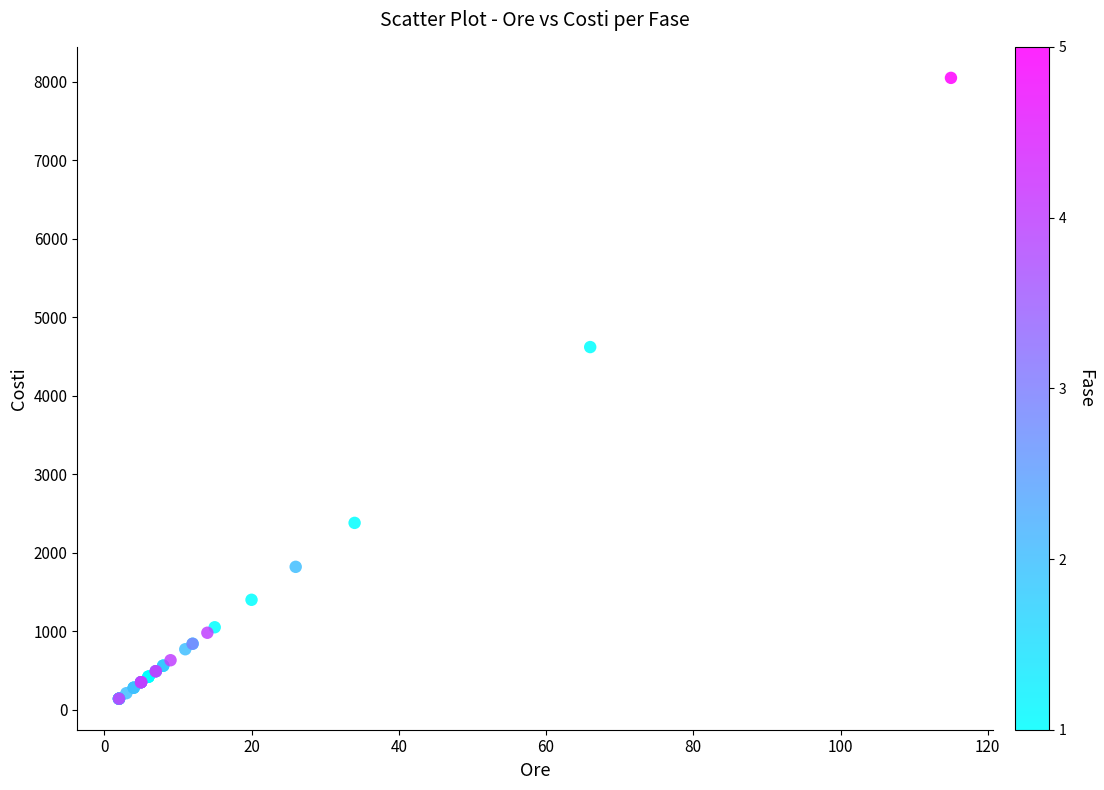

What Y value in the scatter plot is closest to 4095?

4620